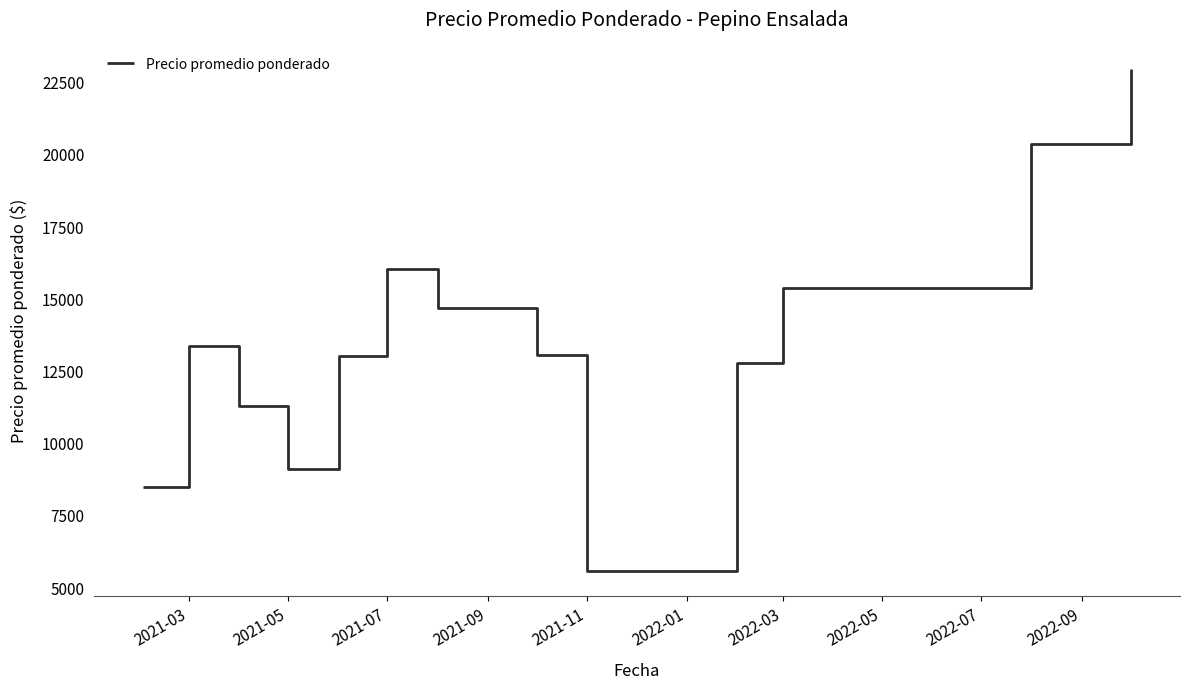

What is the greatest value displayed?

22921.3